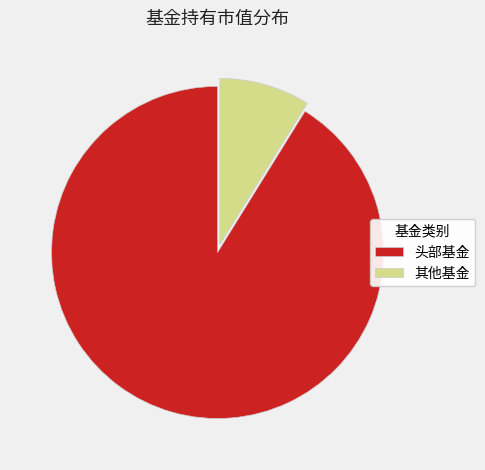

How many slices are in this pie chart?

2